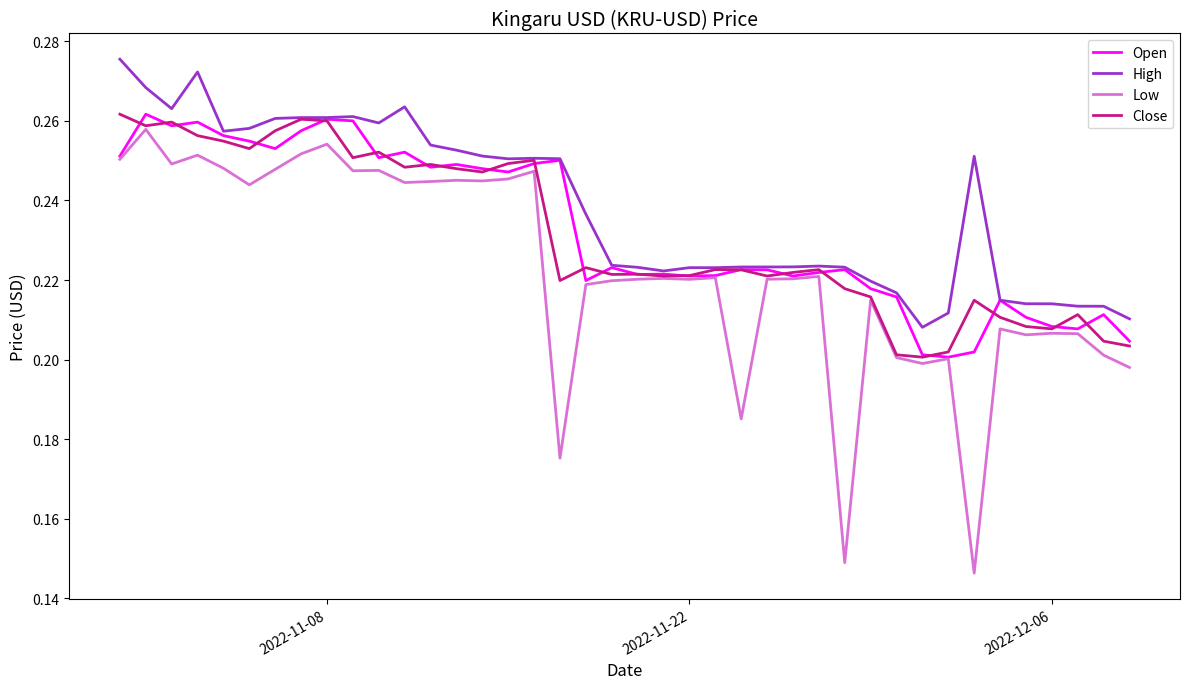

Which series has the widest spread of values?

Low